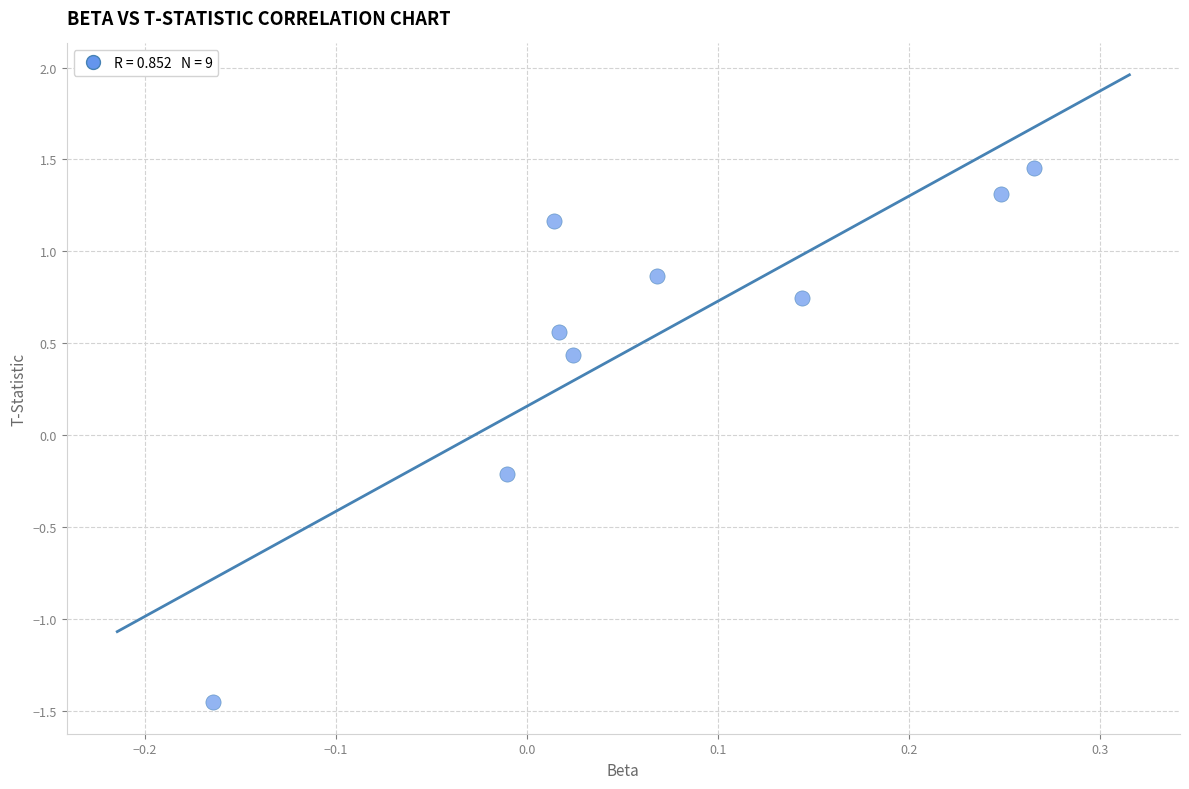

What is the average Y value?

0.5